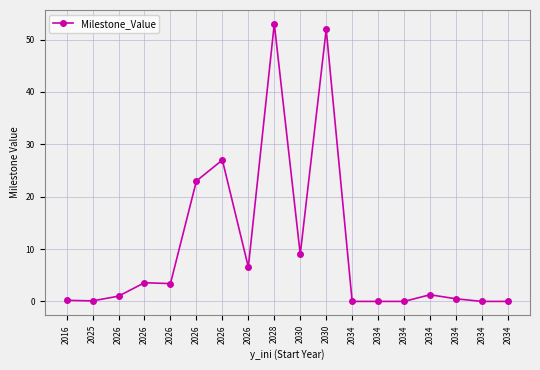

How many points are lower than both their immediate neighbors (excluding endpoints)?

4